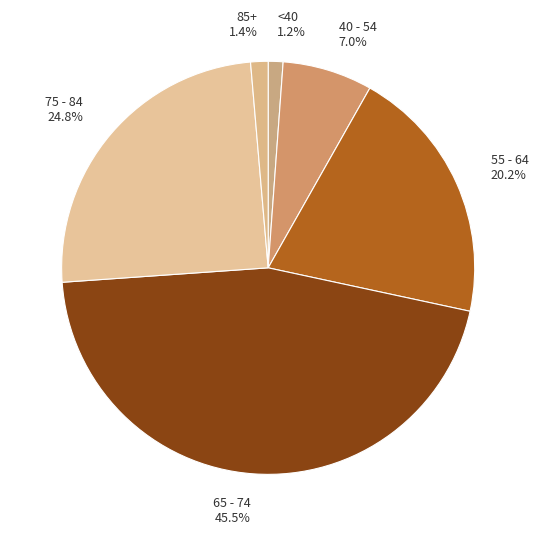

Which slice is the largest?

65 - 74 45.5%